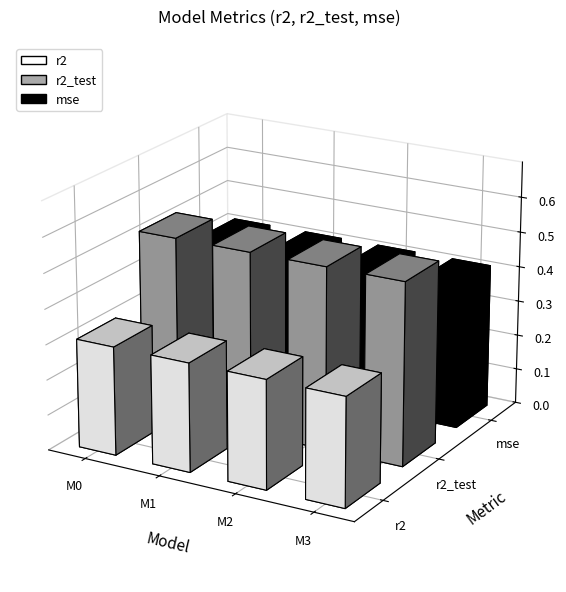

True or false: r2_test has a value of 0.8 at model_10_6_2.

False